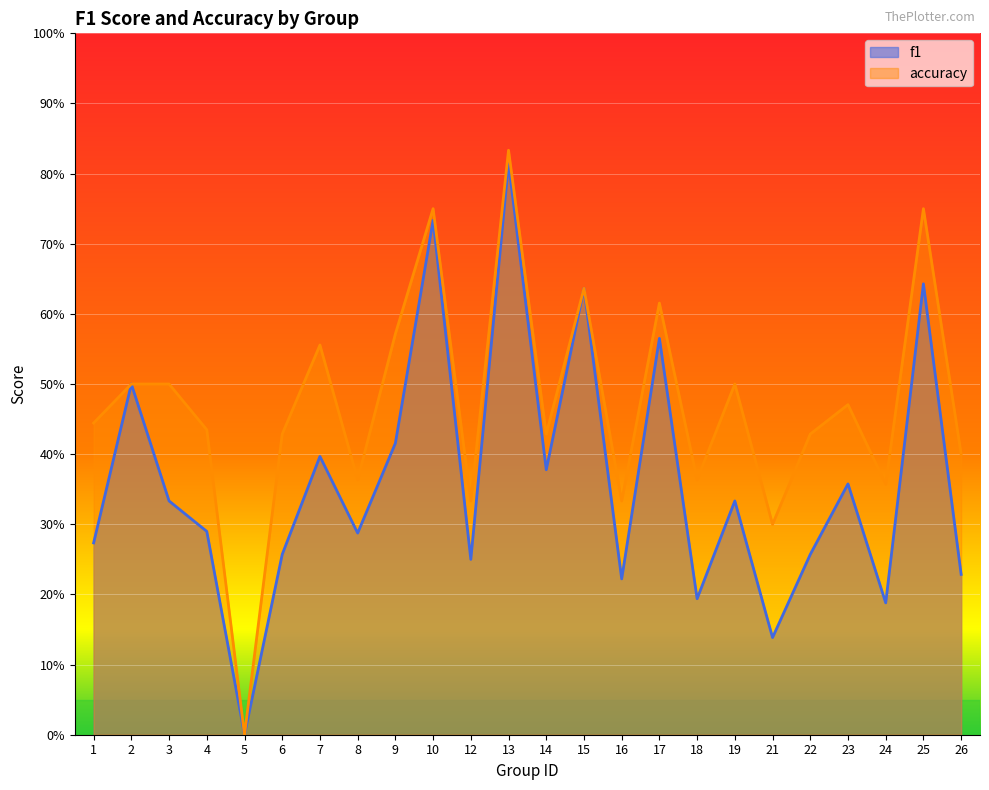

Reading left to right, list all the values displayed in this chart.

f1: 0.3	0.5	0.3	0.3	0.0	0.3	0.4	0.3	0.4	0.7	0.2	0.8	0.4	0.6	0.2	0.6	0.2	0.3	0.1	0.3	0.4	0.2	0.6	0.2
accuracy: 0.4	0.5	0.5	0.4	0.0	0.4	0.6	0.4	0.6	0.8	0.3	0.8	0.4	0.6	0.3	0.6	0.4	0.5	0.3	0.4	0.5	0.4	0.8	0.4